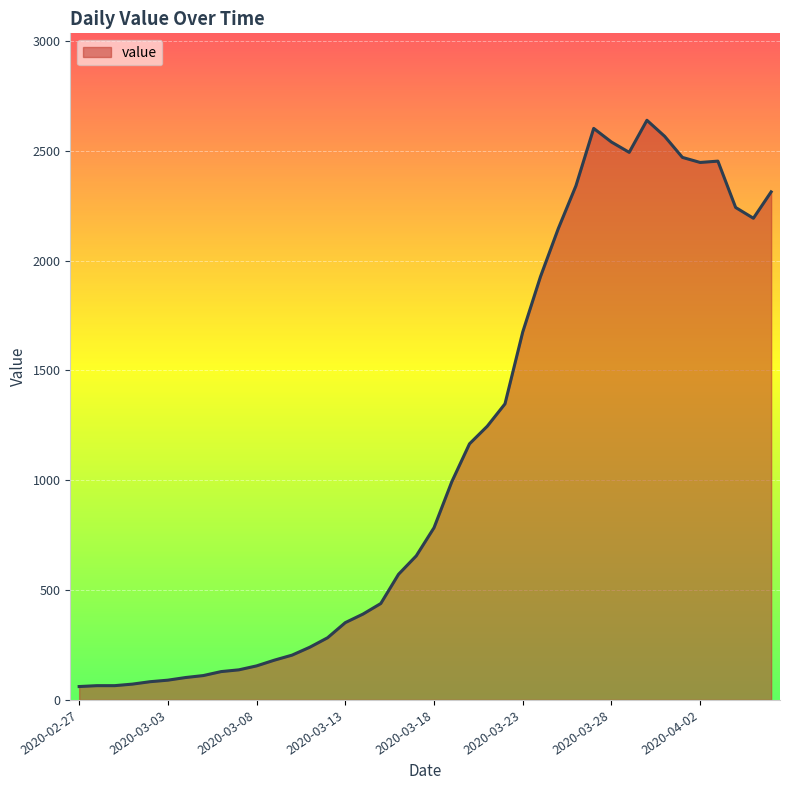

What is the difference between the maximum and minimum values?

2578